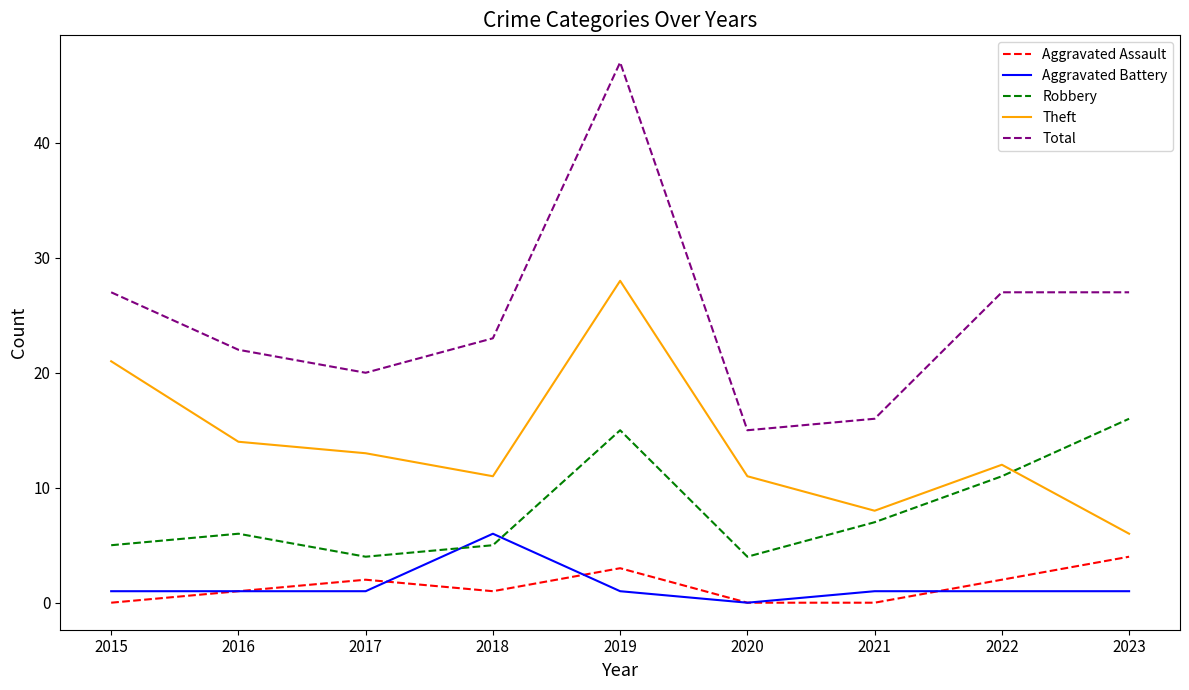

Between 2018 and 2020, which series saw the biggest shift?

Total